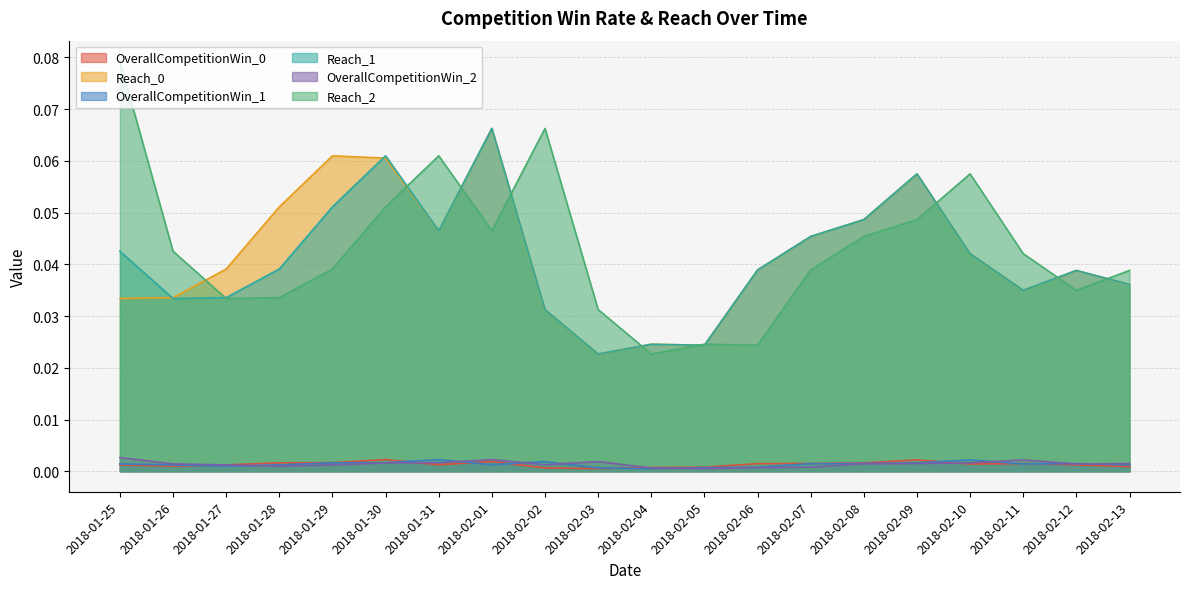

At which category does Reach_1 reach its first local peak?

2018-01-30